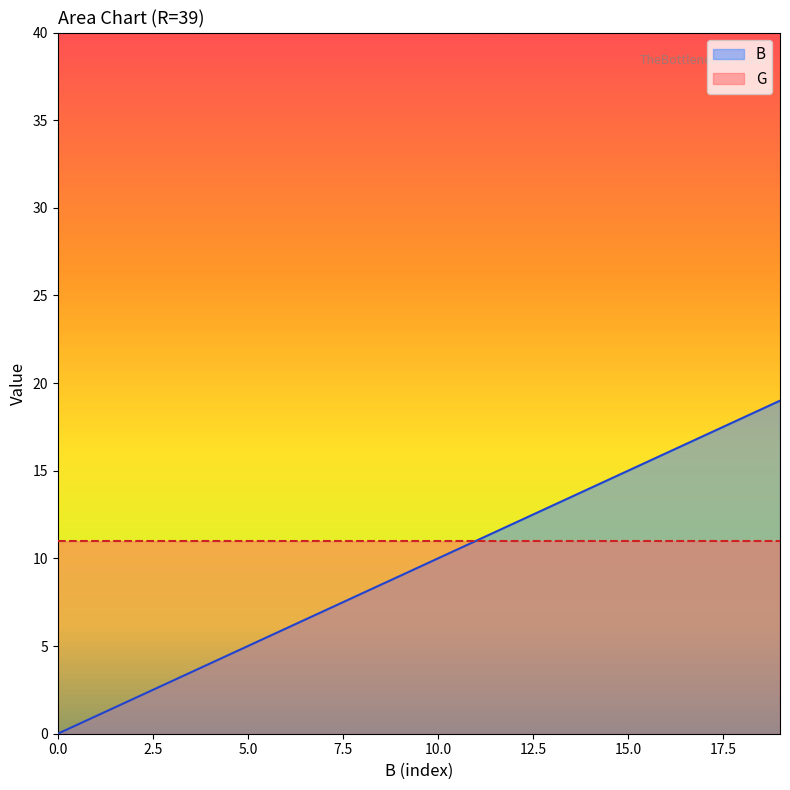

List the labels in order of value, smallest first.

0, 1, 2, 3, 4, 5, 6, 7, 8, 9, 10, 11, 12, 13, 14, 15, 16, 17, 18, 19